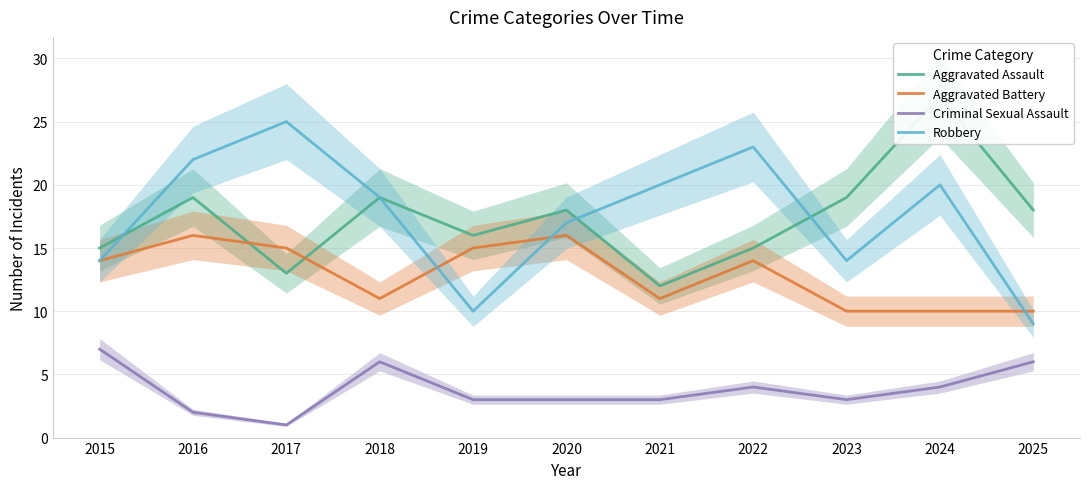

How many lines are shown in the chart?

4